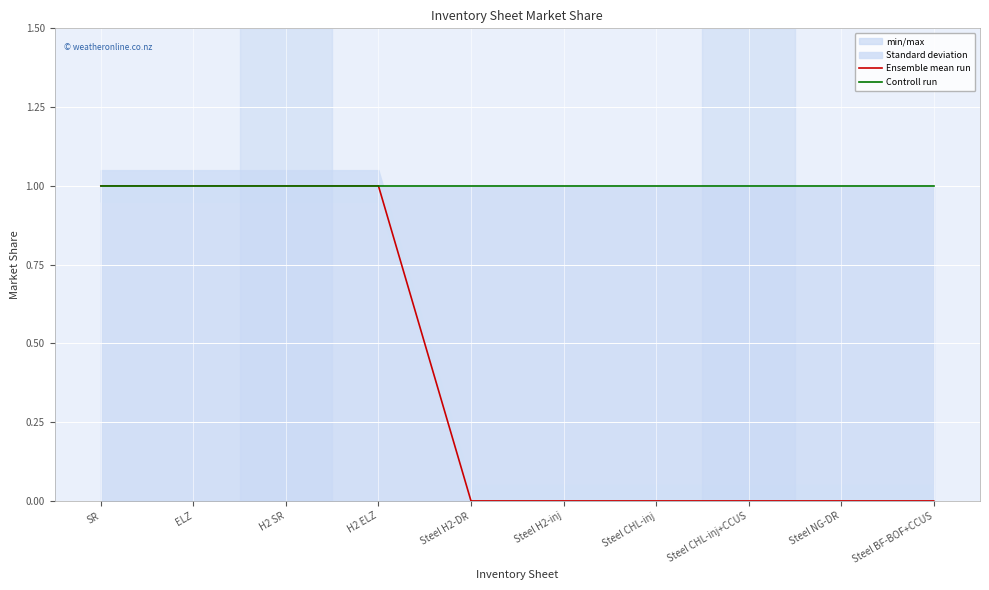

Read the Ensemble mean run value at H2 ELZ.

1